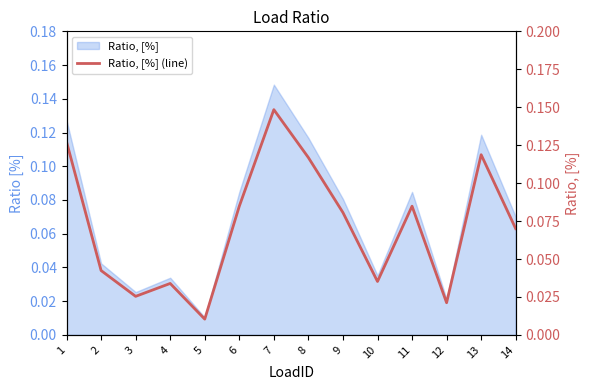

True or false: the data shows 0.1 at 7.

True